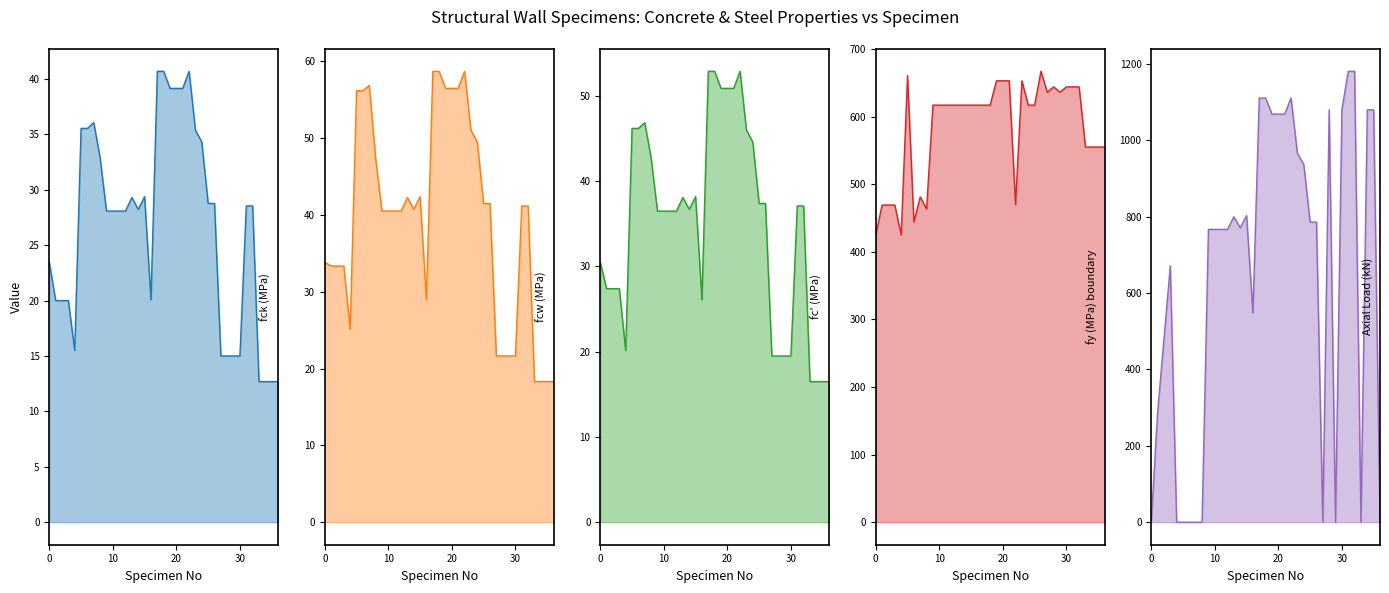

What is the difference between the second highest and second lowest values in the fck (MPa) series?

28.0